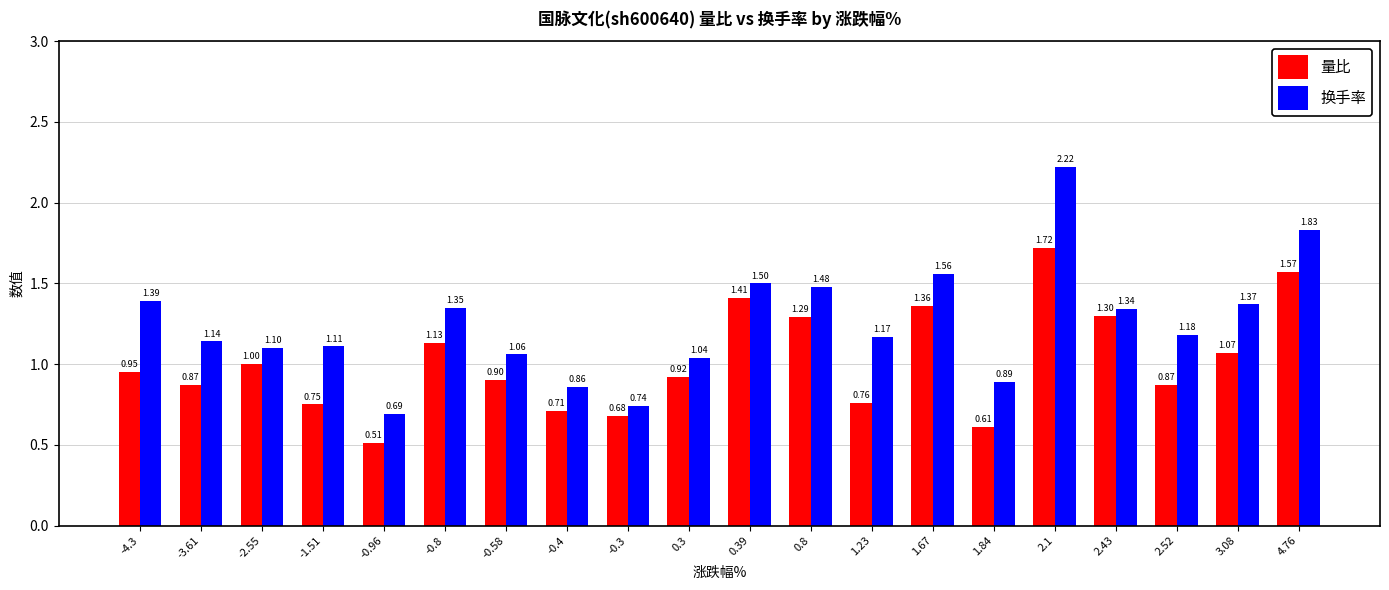

Which series changed the most between 1.23 and 1.67?

量比